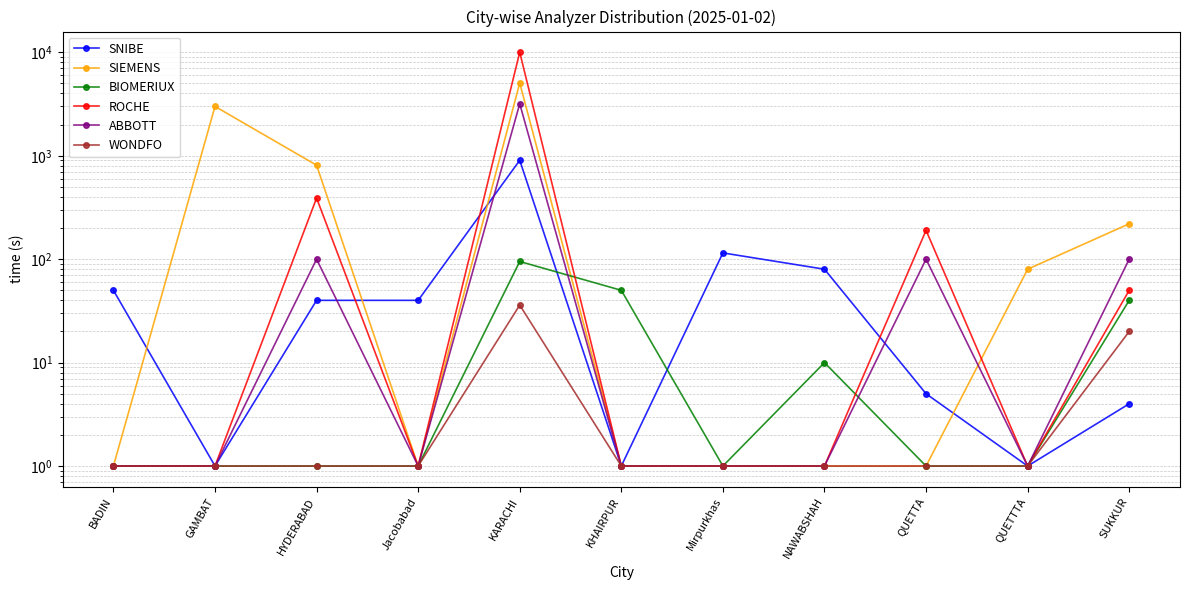

Which series has the widest spread of values?

ROCHE